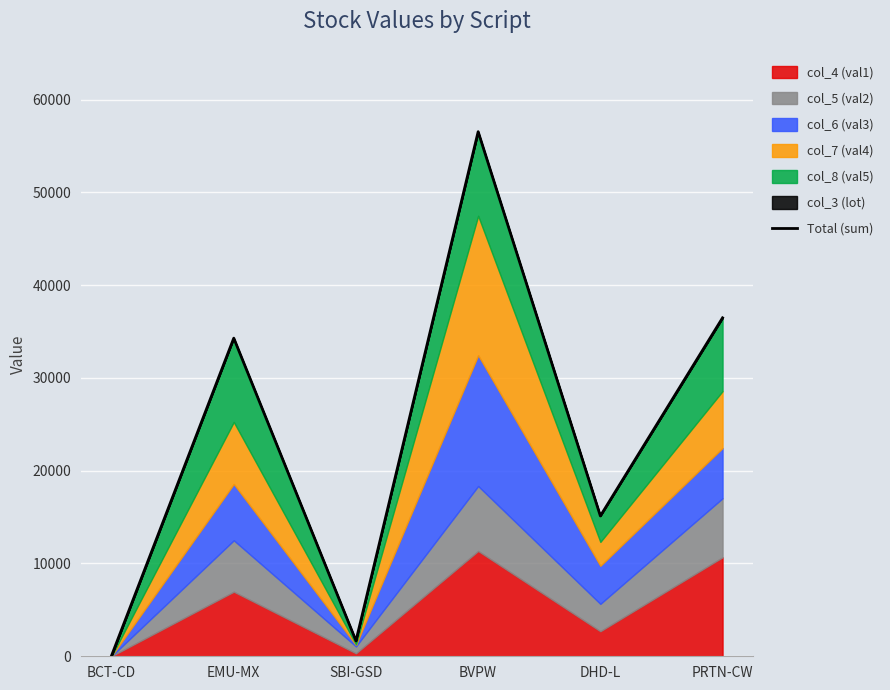

How many lines are shown in the chart?

1